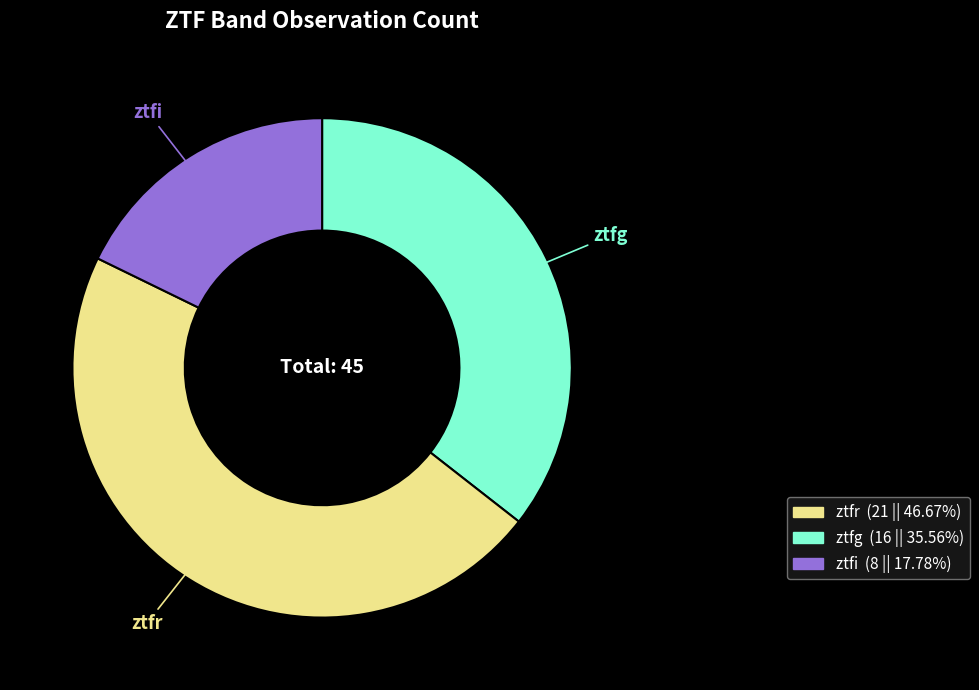

Is there a majority slice in this chart?

No